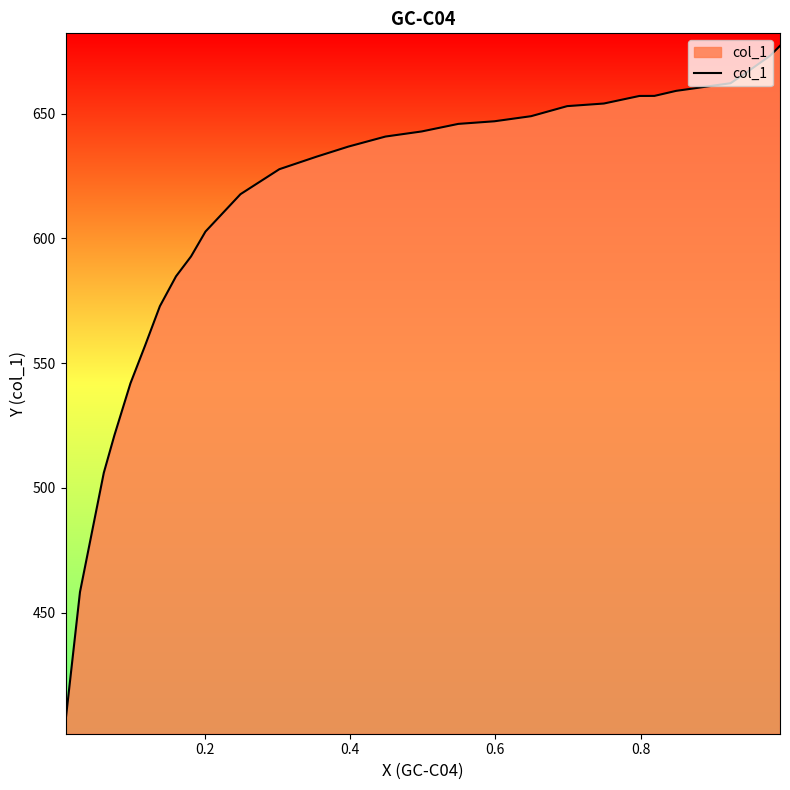

What is the difference between the maximum and minimum values?

270.9